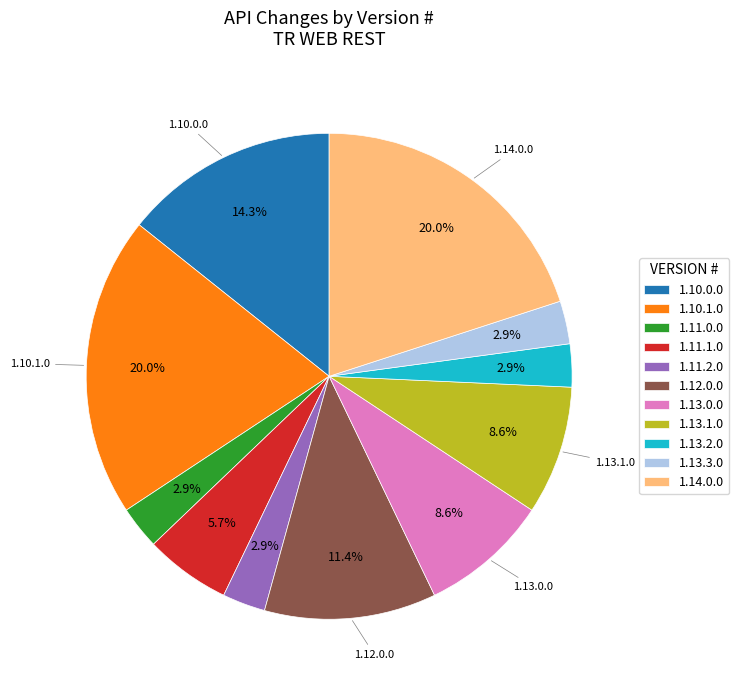

True or false: 1.10.1.0 accounts for 20% of the total.

True